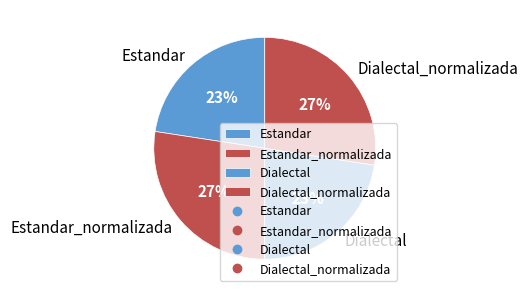

The Estandar slice represents 23% of the pie. True or false?

True